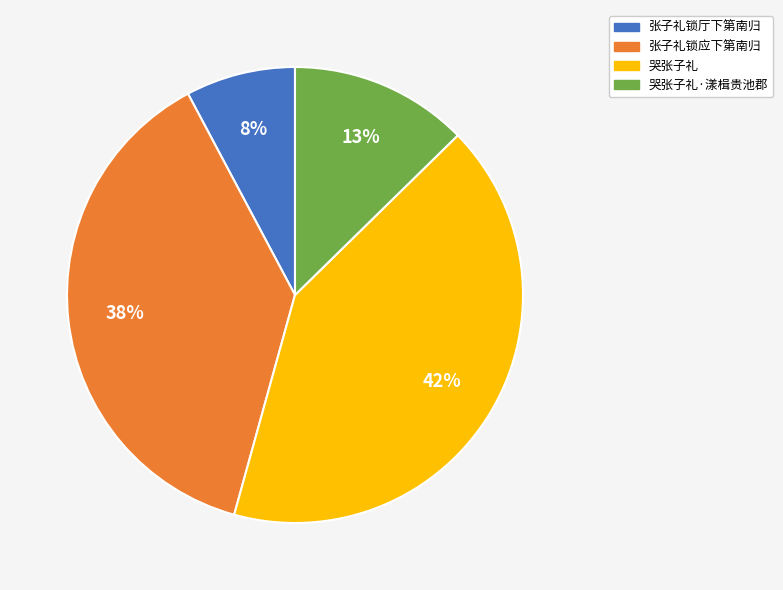

To the nearest percent, what is the difference between the largest and smallest slice percentages?

34%